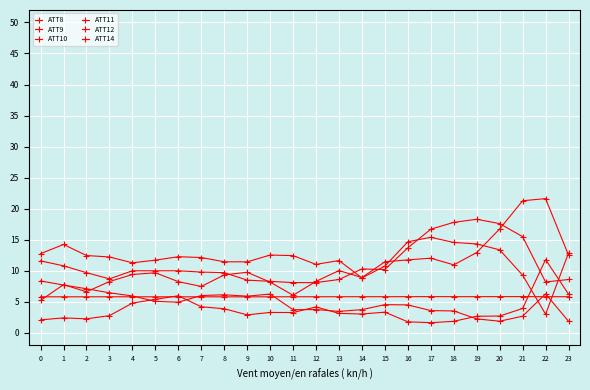

Which series changed the most between 16 and 23?

ATT8